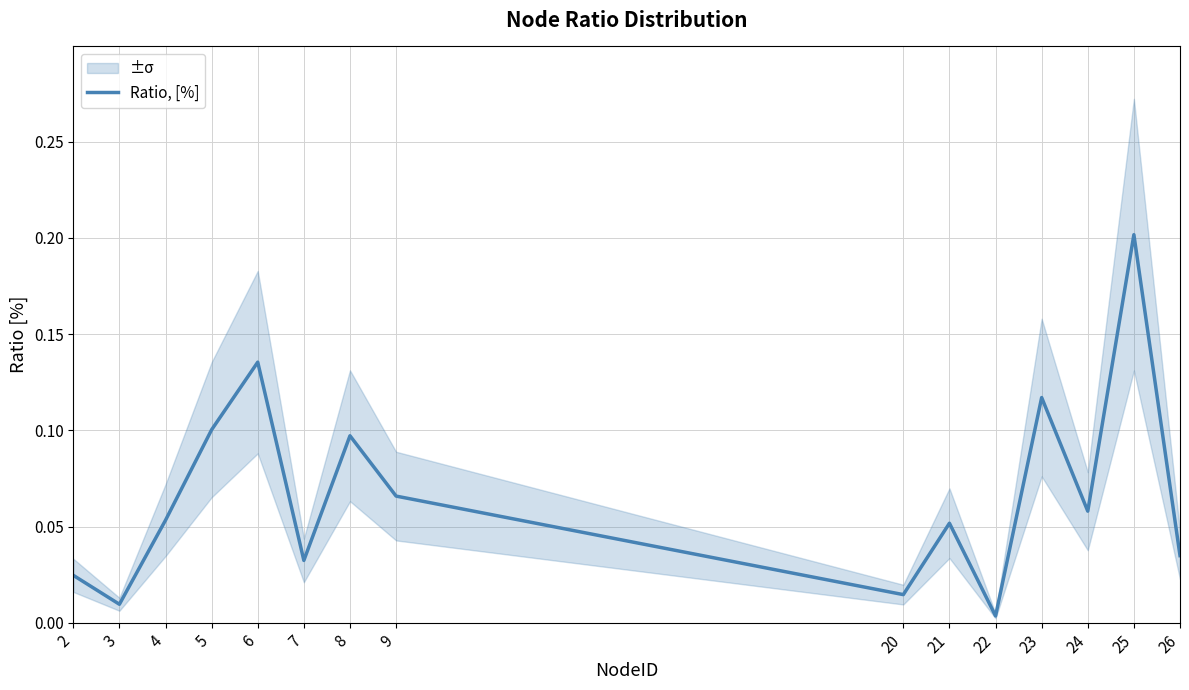

The chart shows a value of 0.2 at 25. True or false?

True